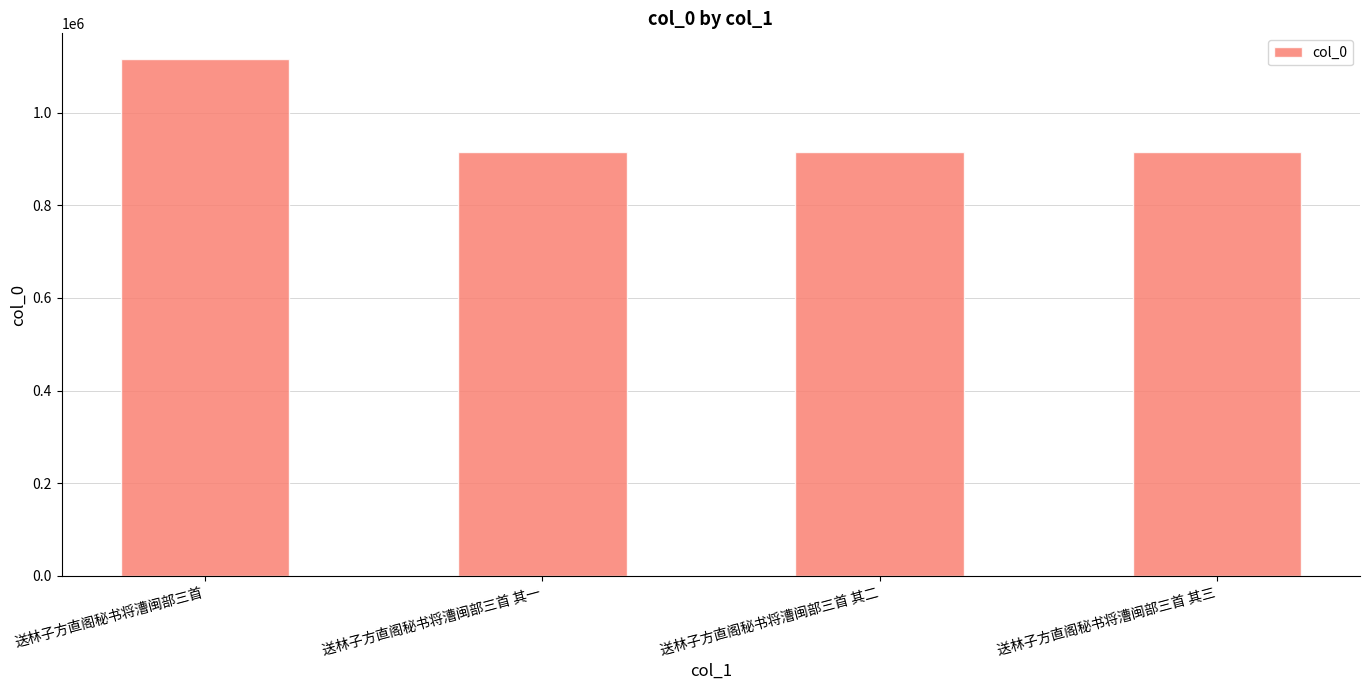

What is the smallest value displayed?

914622